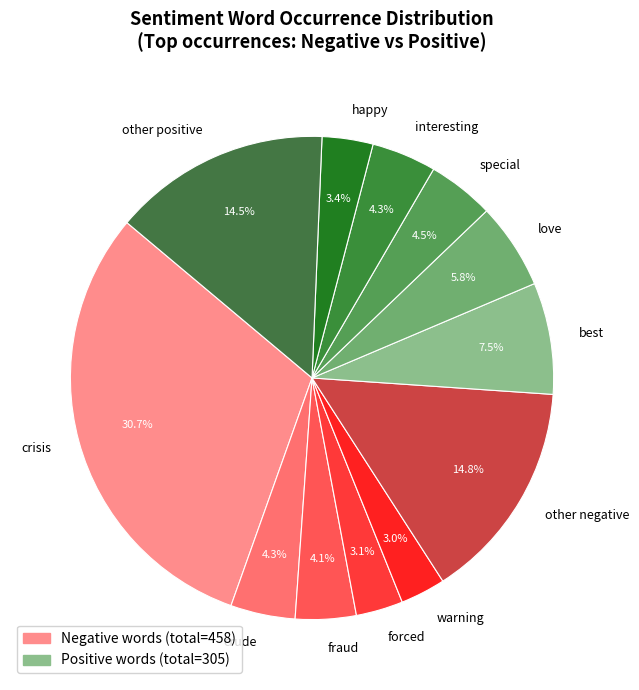

Which category has the biggest portion of the pie?

crisis